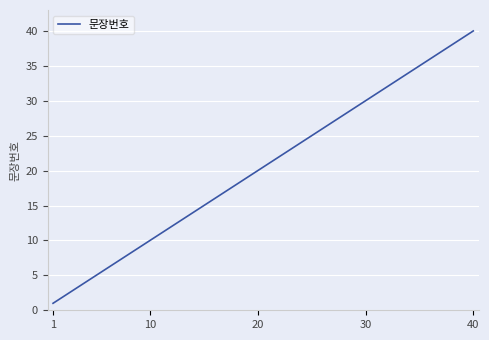

What is the maximum value shown in the chart?

40